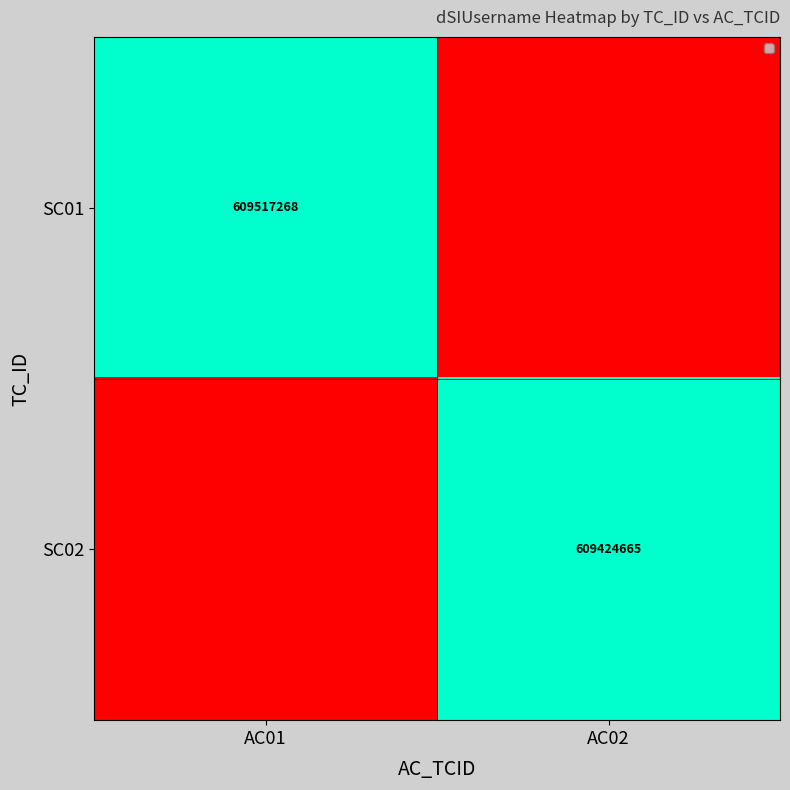

True or false: SC02 has a value of 609424665 at AC02.

True